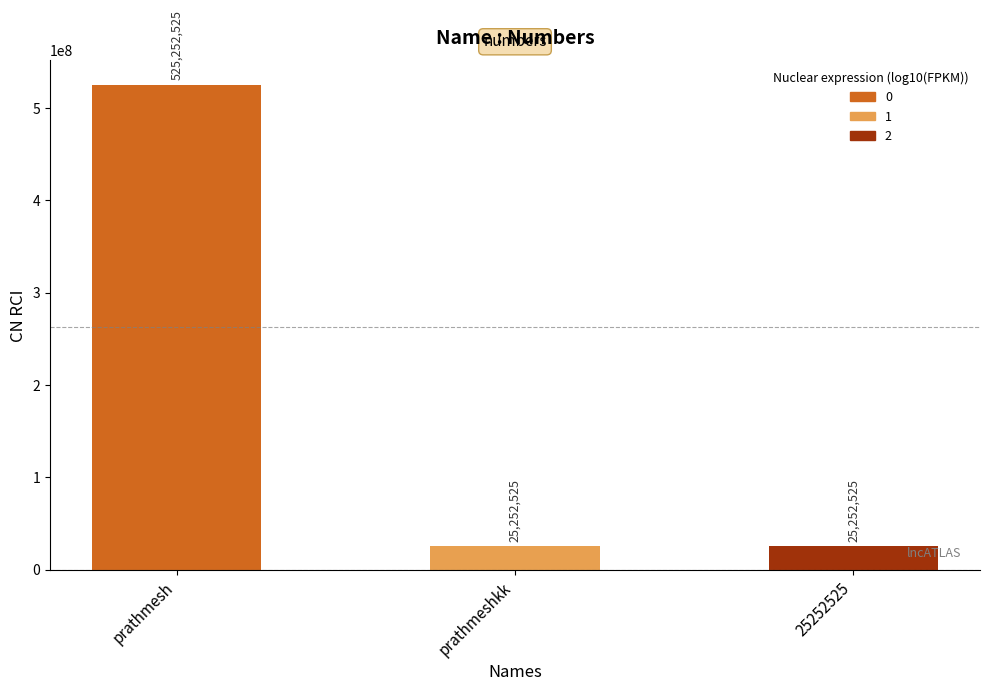

What is the ratio of the value at 25252525 to the value at prathmeshkk?

1.0